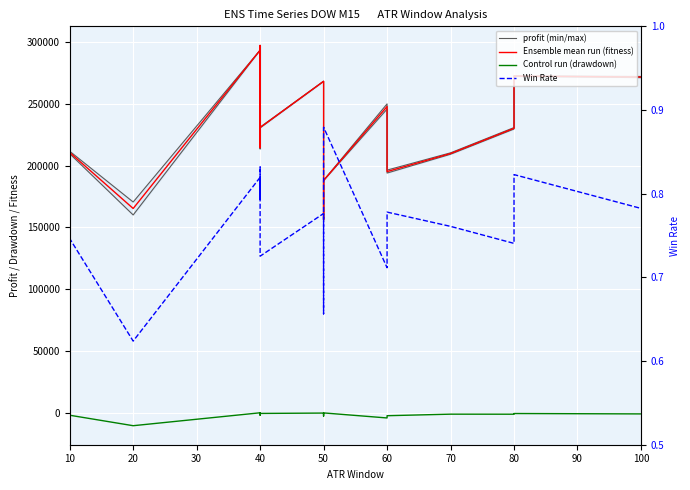

What is the value of the Ensemble mean run (fitness) point at the 7th from the left?

293455.2